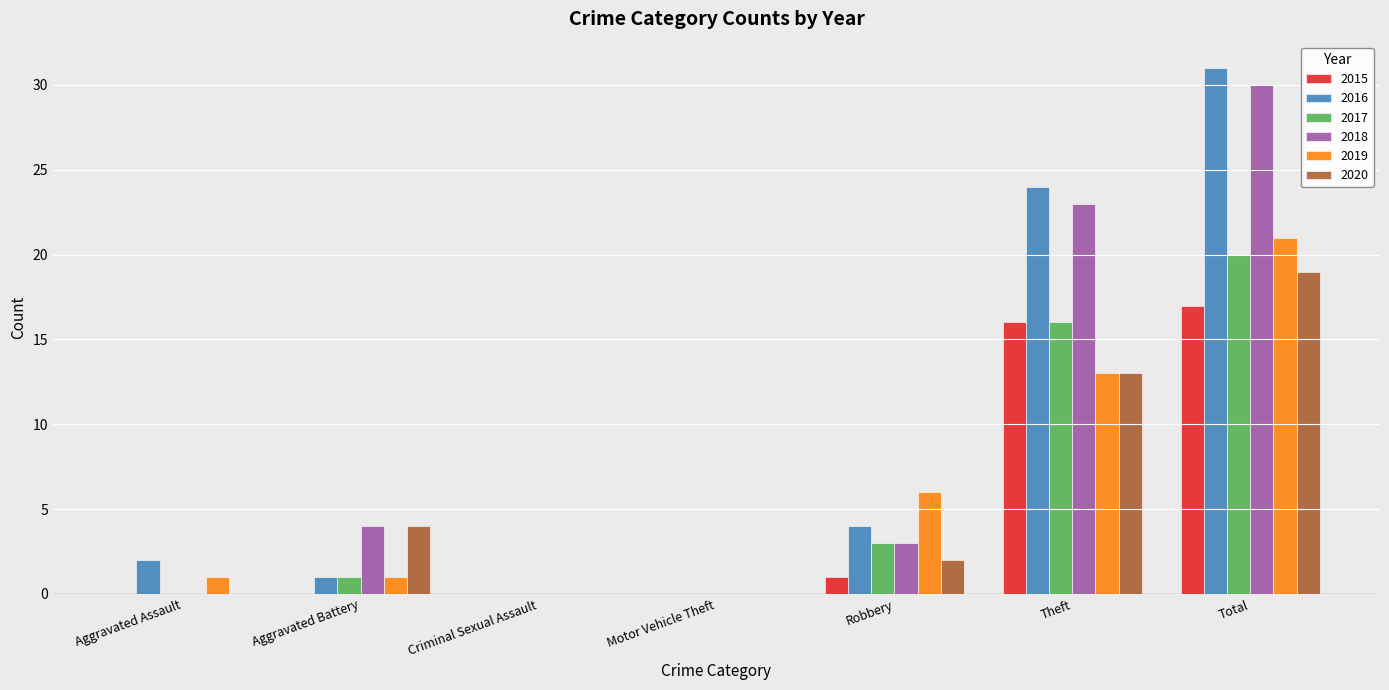

Which series changed the most between Aggravated Assault and Total?

2018